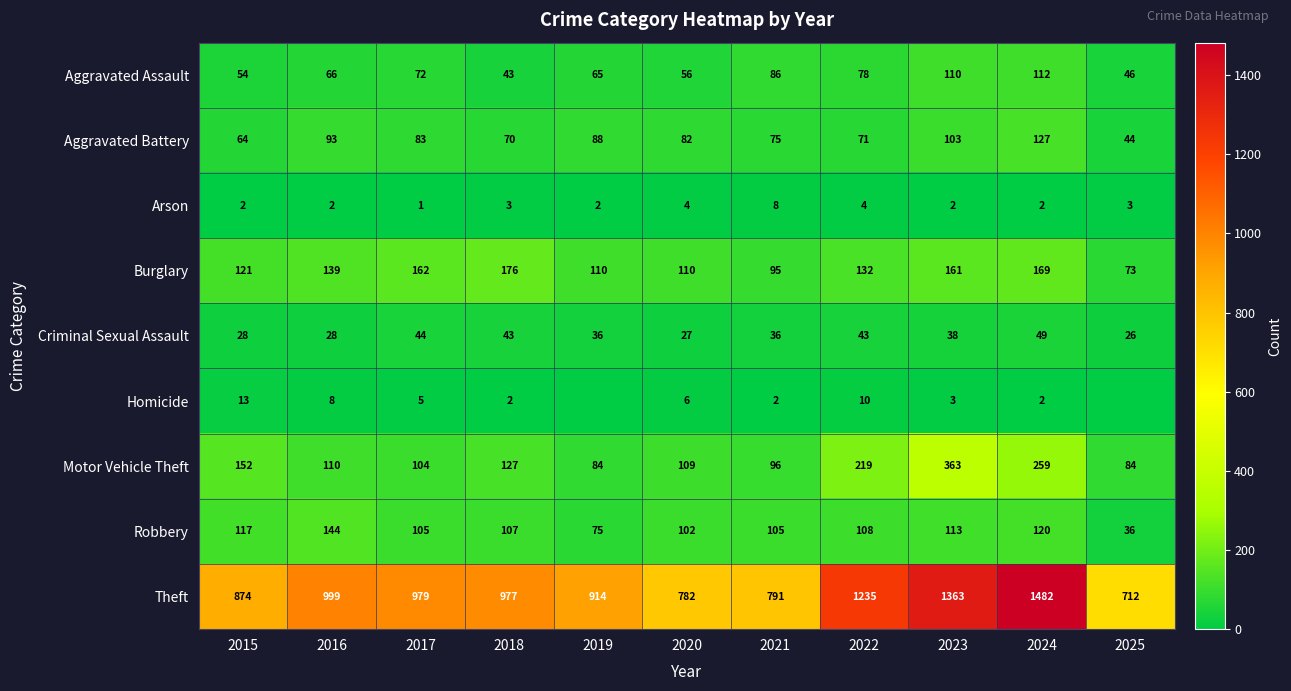

At how many categories does at least one series exceed 397?

11